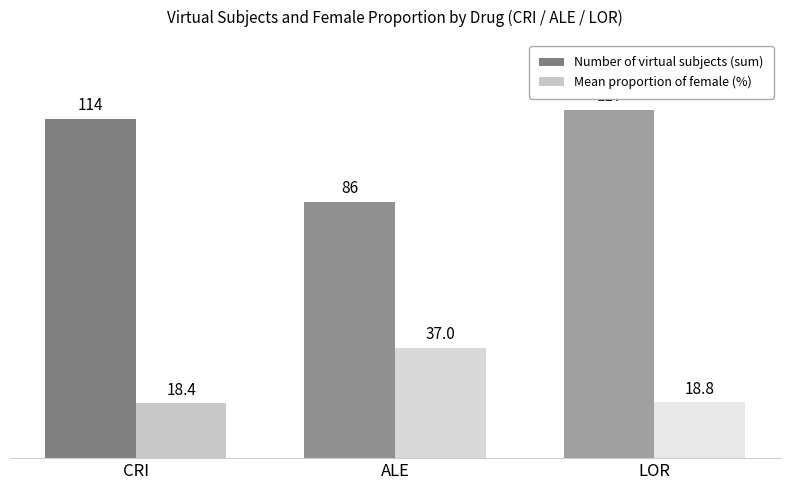

Reading right to left, transcribe all the data shown in this chart.

Number of virtual subjects (sum): LOR=117.0	ALE=86.0	CRI=114.0
Mean proportion of female (%): LOR=18.8	ALE=37.0	CRI=18.4